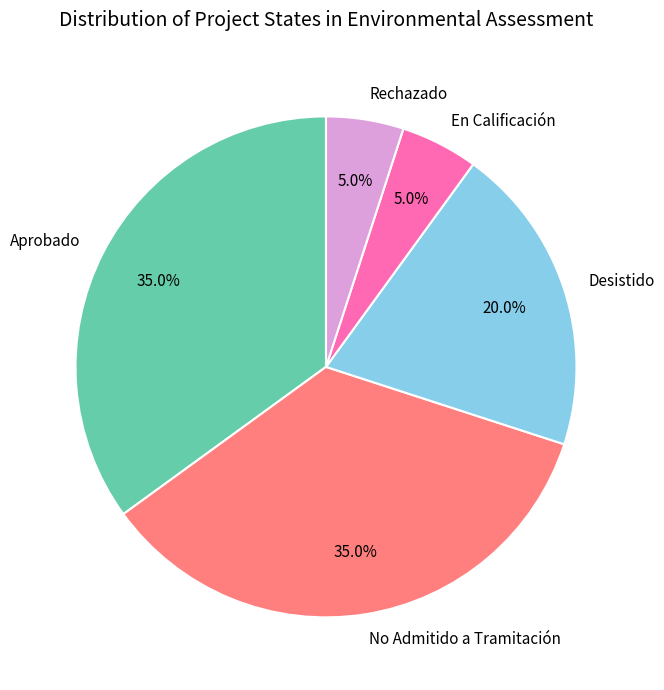

To the nearest percent, what is the average slice percentage?

20%